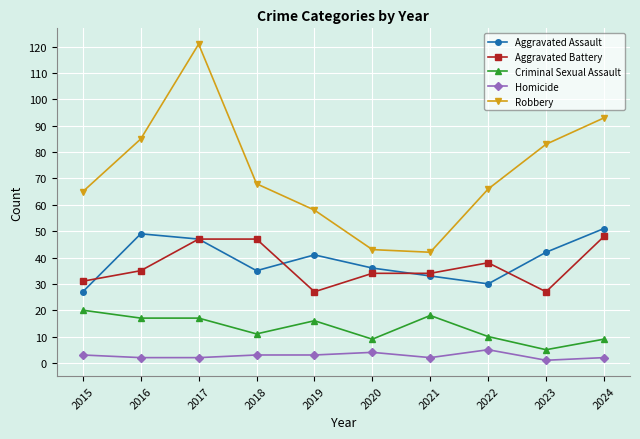

What is the difference between the maximum and minimum values in the Homicide series?

4